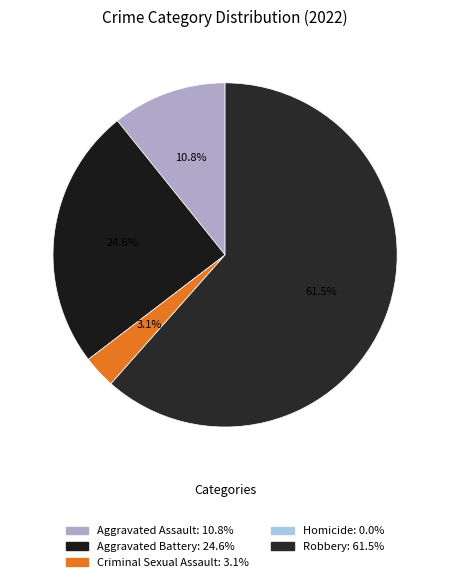

Is the sum of Aggravated Assault and Aggravated Battery greater than half?

No